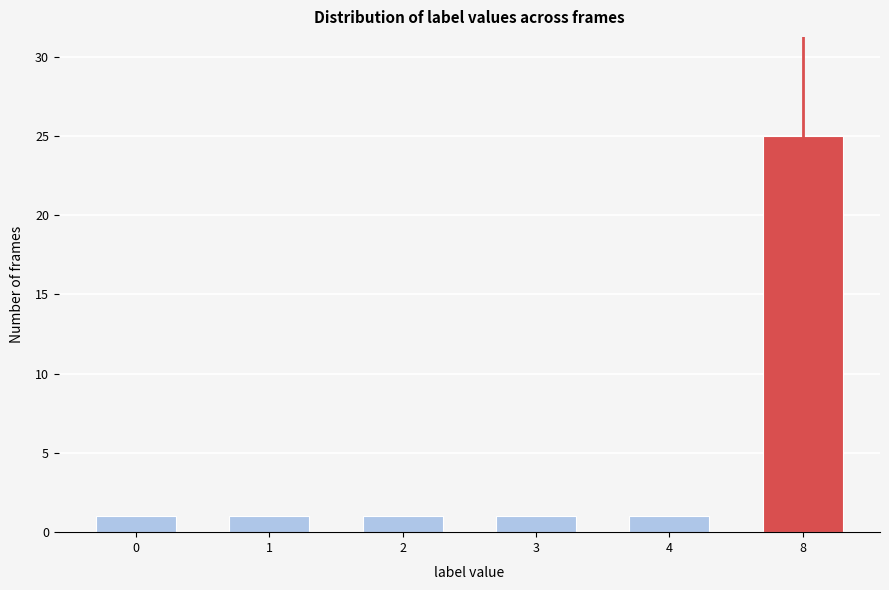

Reading left to right, extract all data points from this chart.

1	1	1	1	1	25